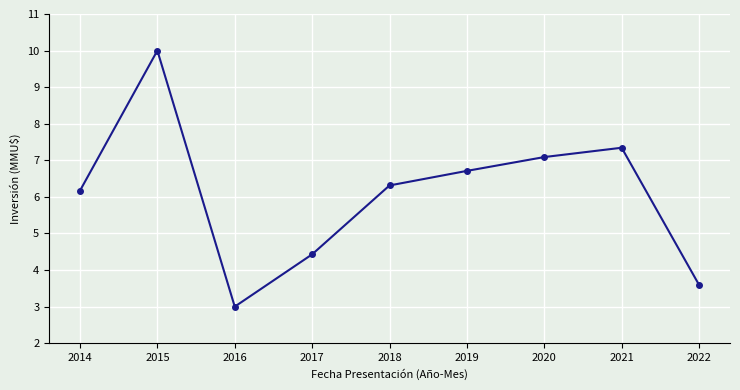

Which label corresponds to the smallest value in the chart?

2016